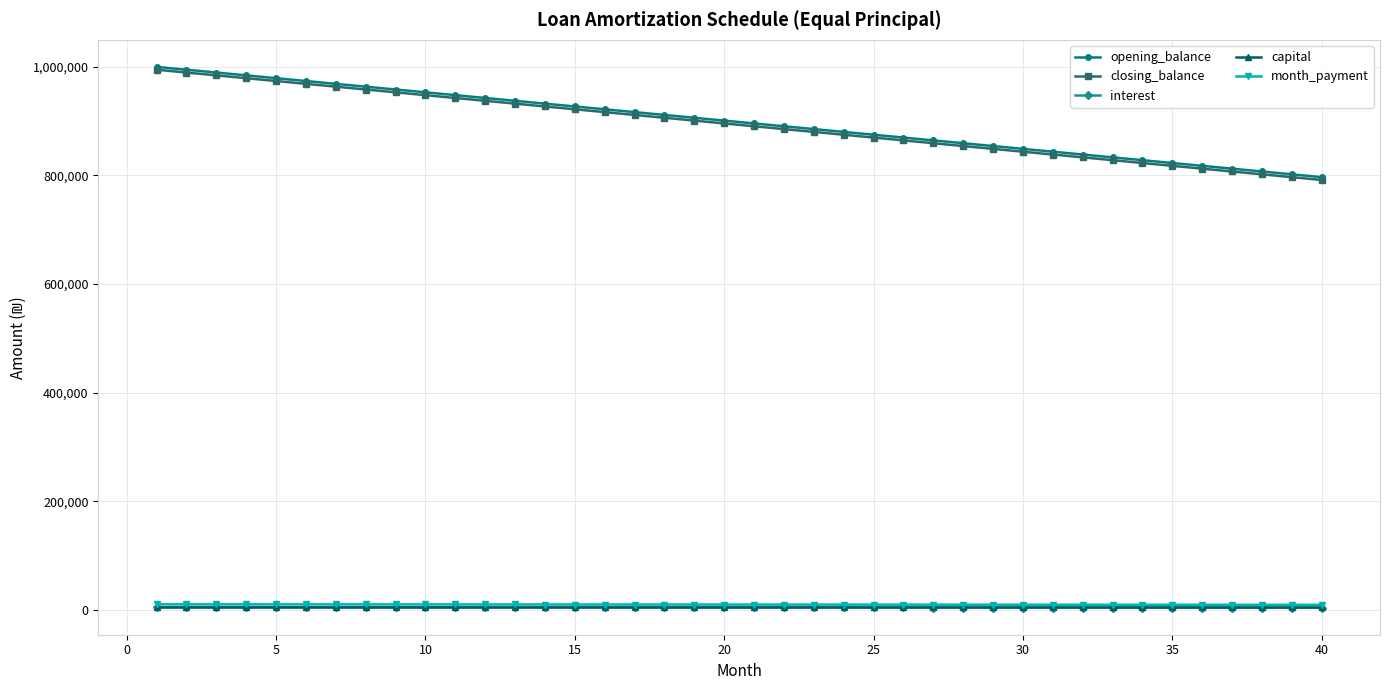

What is the maximum value shown in the chart?

1000000.0